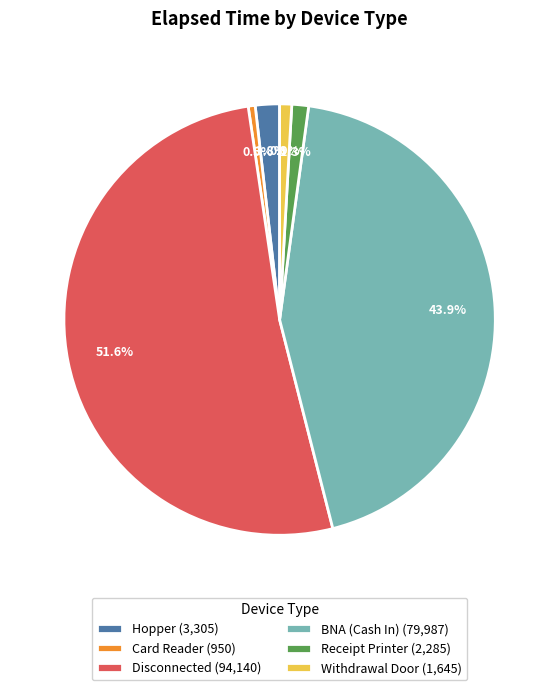

Between Disconnected (94,140) and BNA (Cash In) (79,987), which is larger?

Disconnected (94,140)